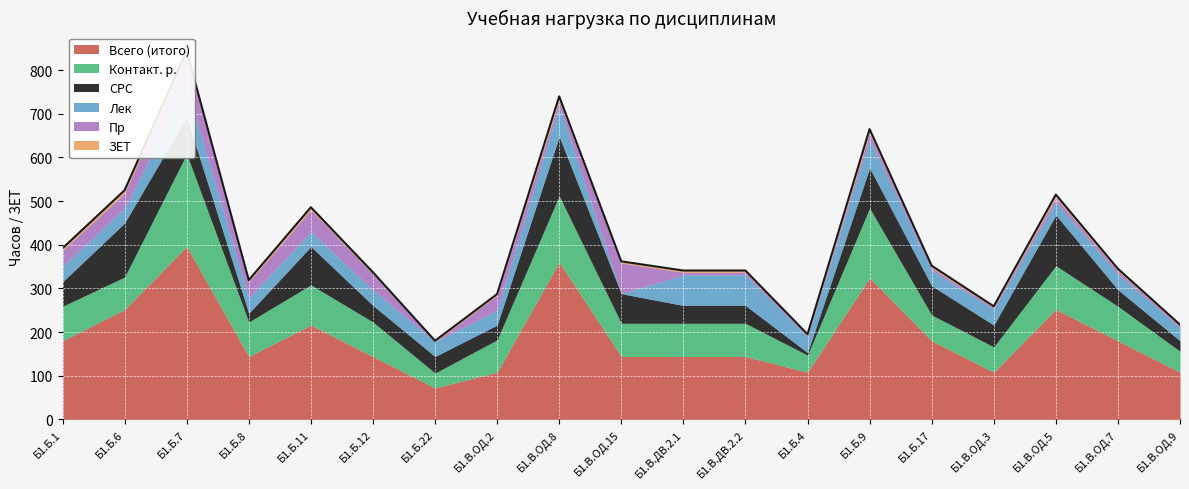

What is the difference between the maximum and second lowest values in the Всего (итого) series?

288